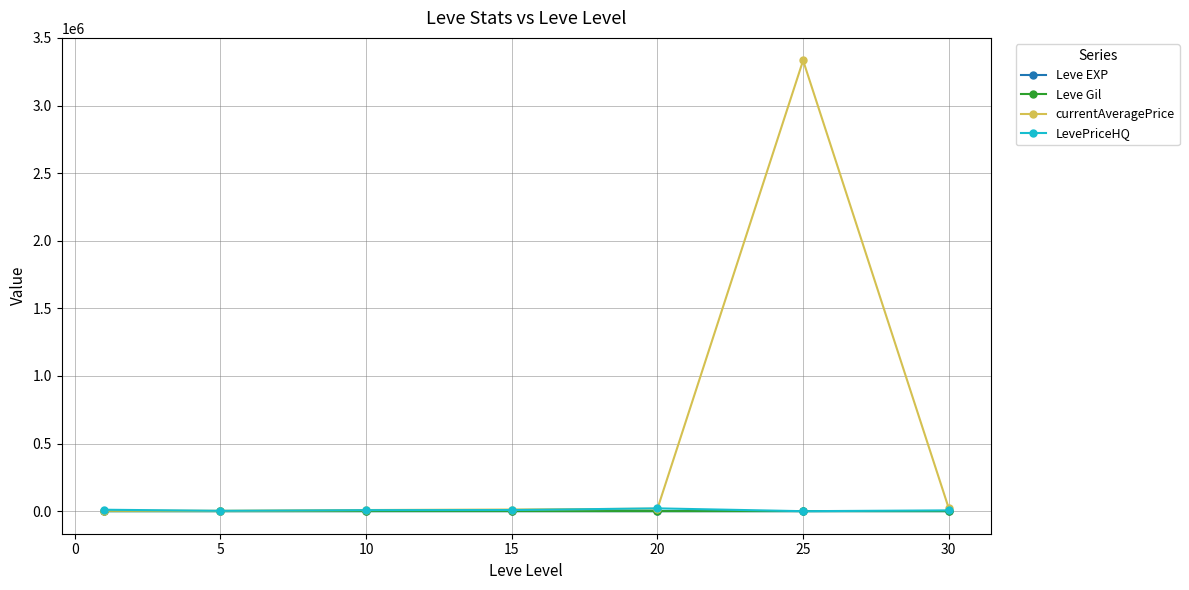

True or false: Leve Gil has more than 0 interior local peaks.

True